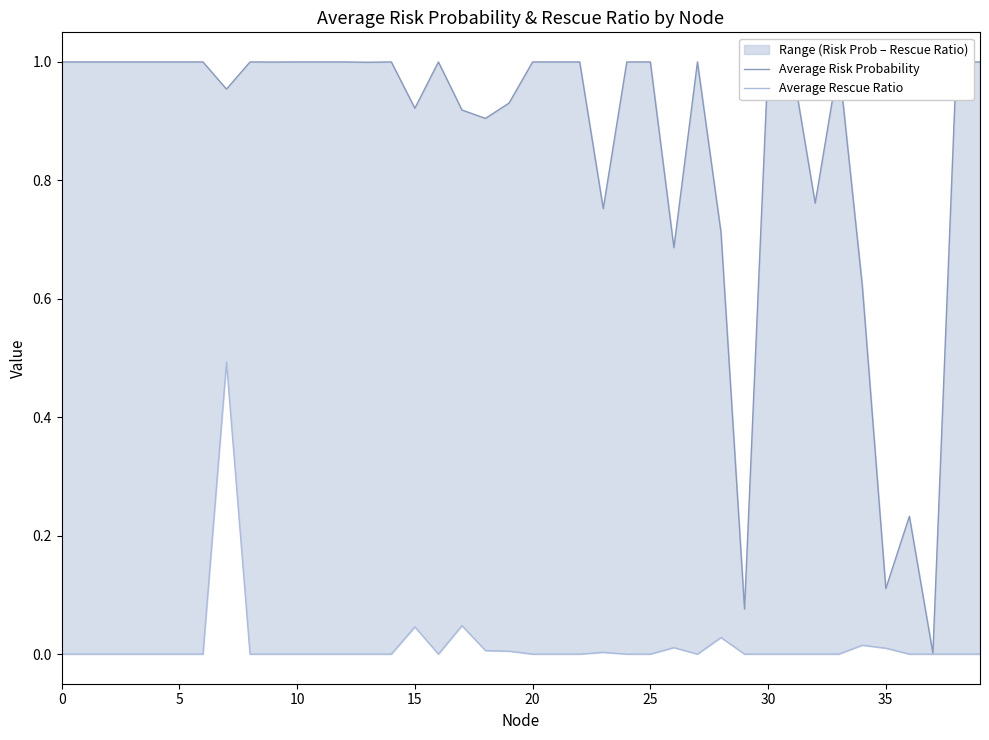

What is the sum of the Average Risk Probability values at 14 and 21?

2.0